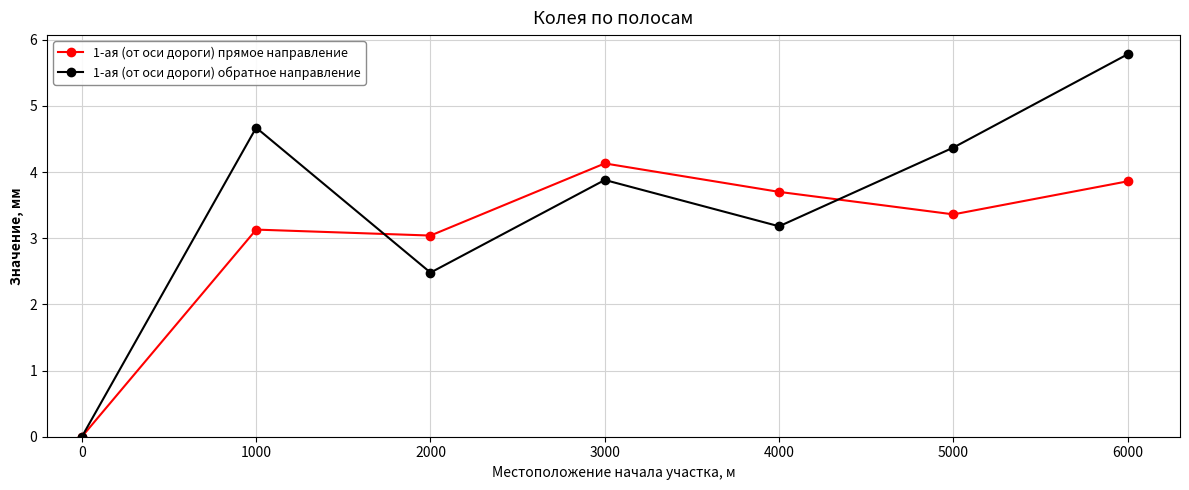

How many series are shown in this chart?

2